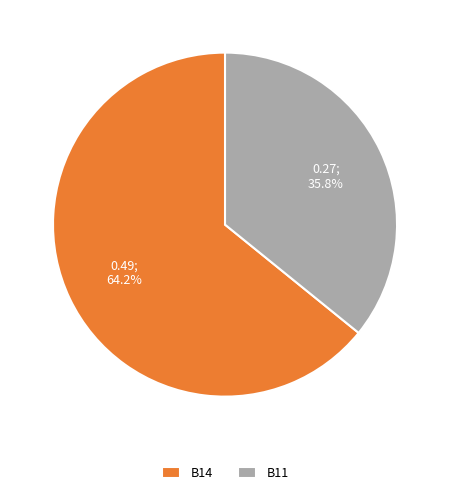

Is the sum of B11 and B14 greater than half?

Yes